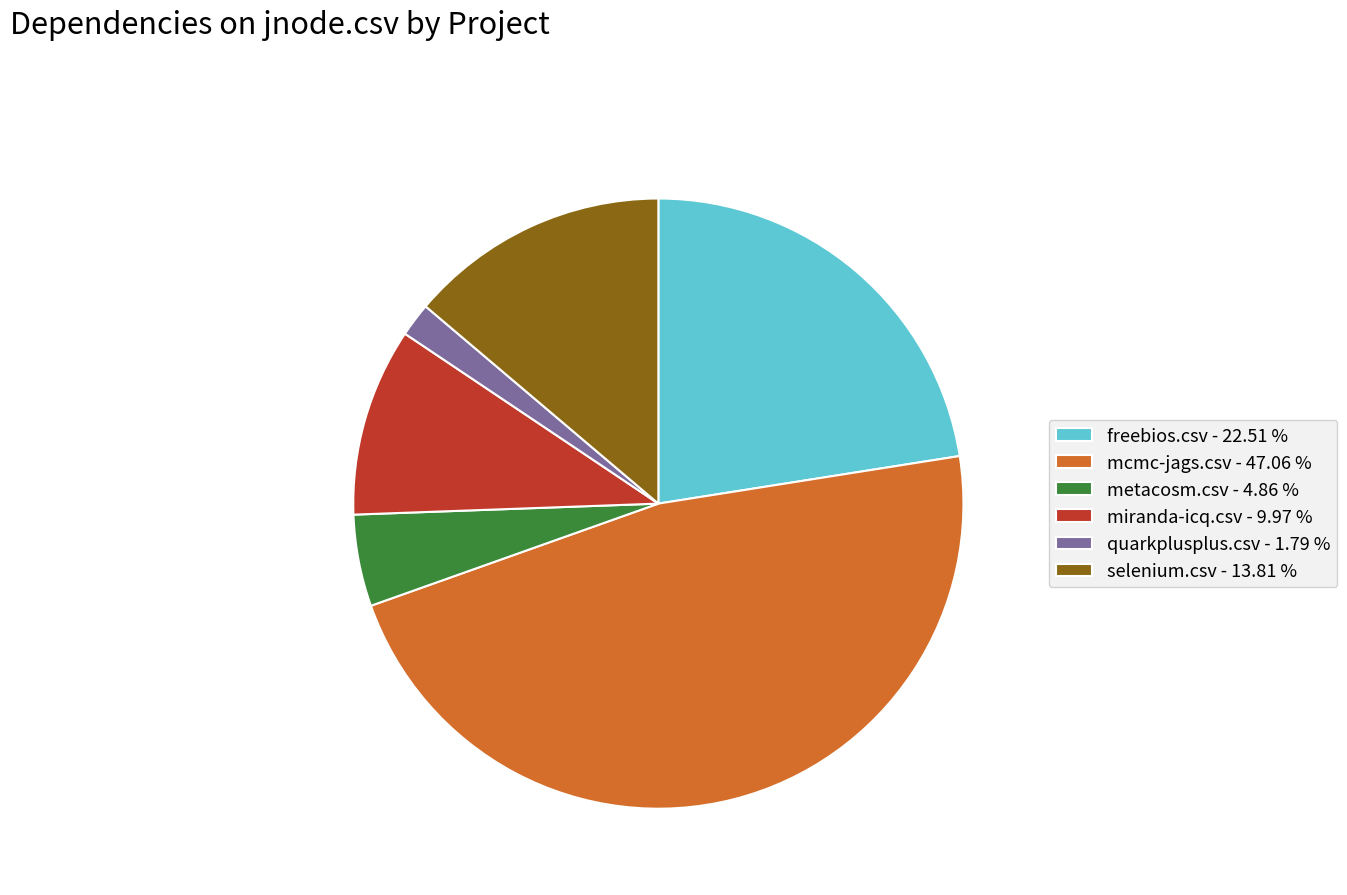

Does any single category account for the majority?

No